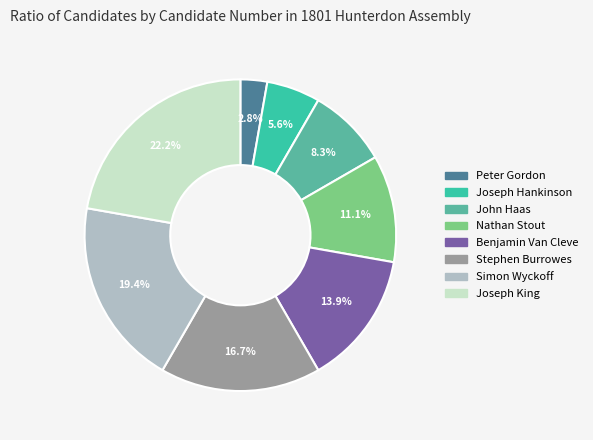

Count the number of slices in the pie.

8